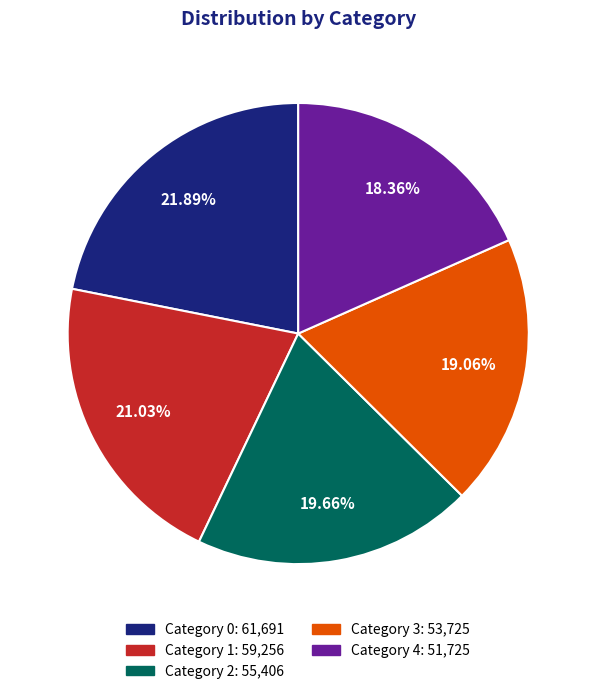

To the nearest percent, what is the average slice percentage?

20%